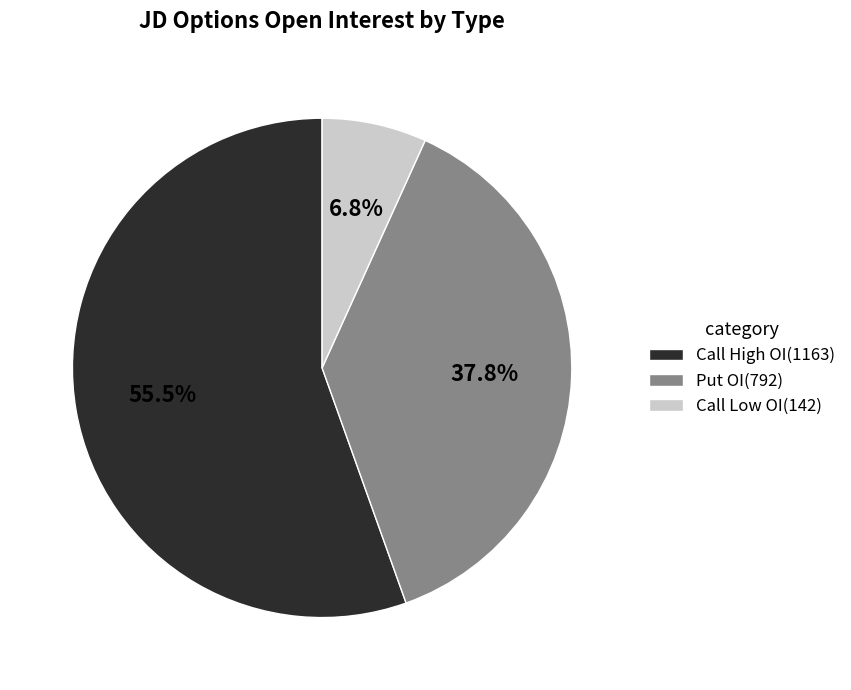

How many segments does this pie chart have?

3